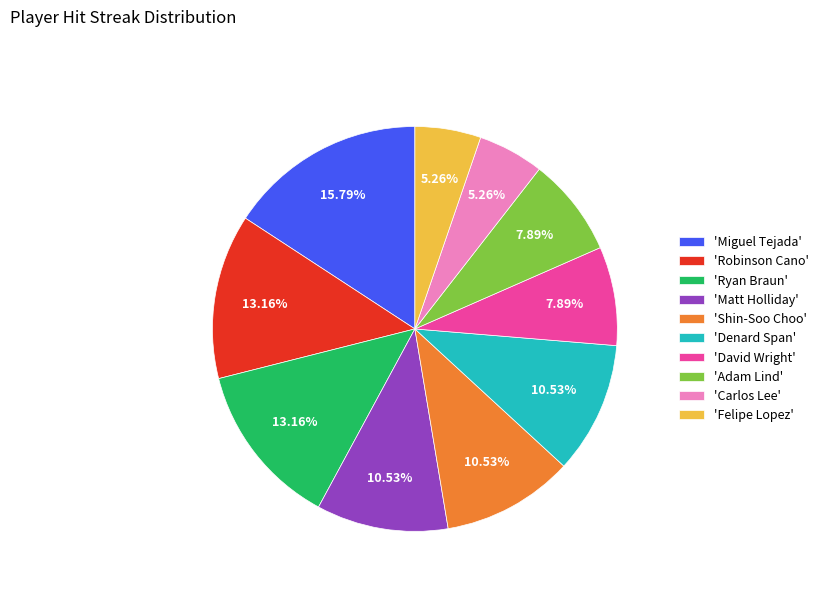

Does 'Ryan Braun' account for over 50% of the chart?

No